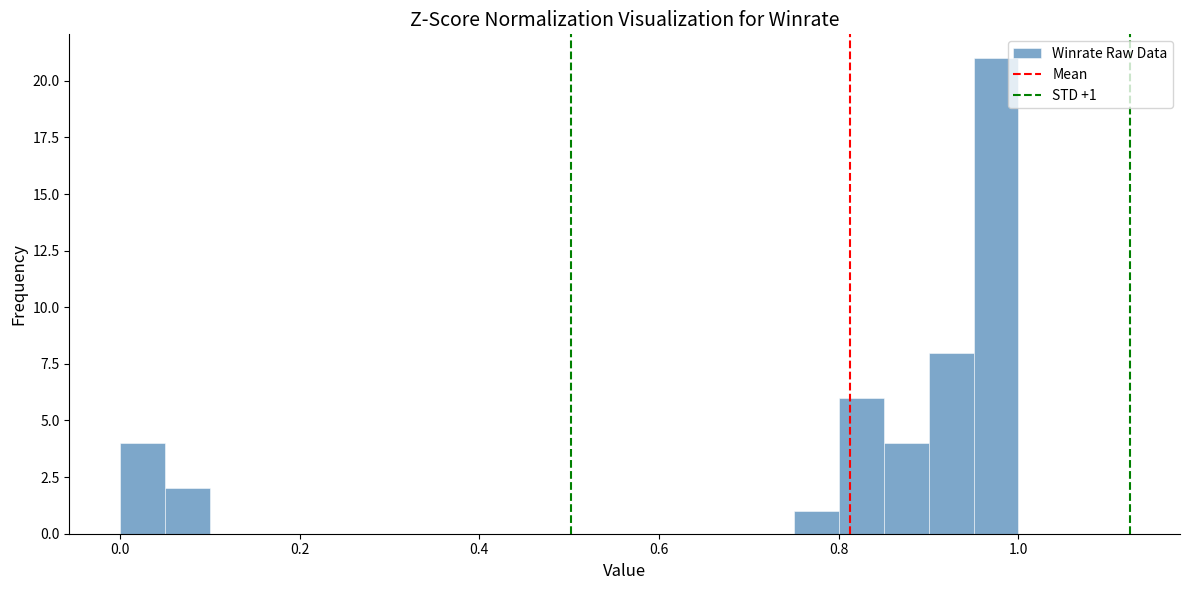

Read against the x-axis, roughly where is the centre of the tallest bar?

0.98